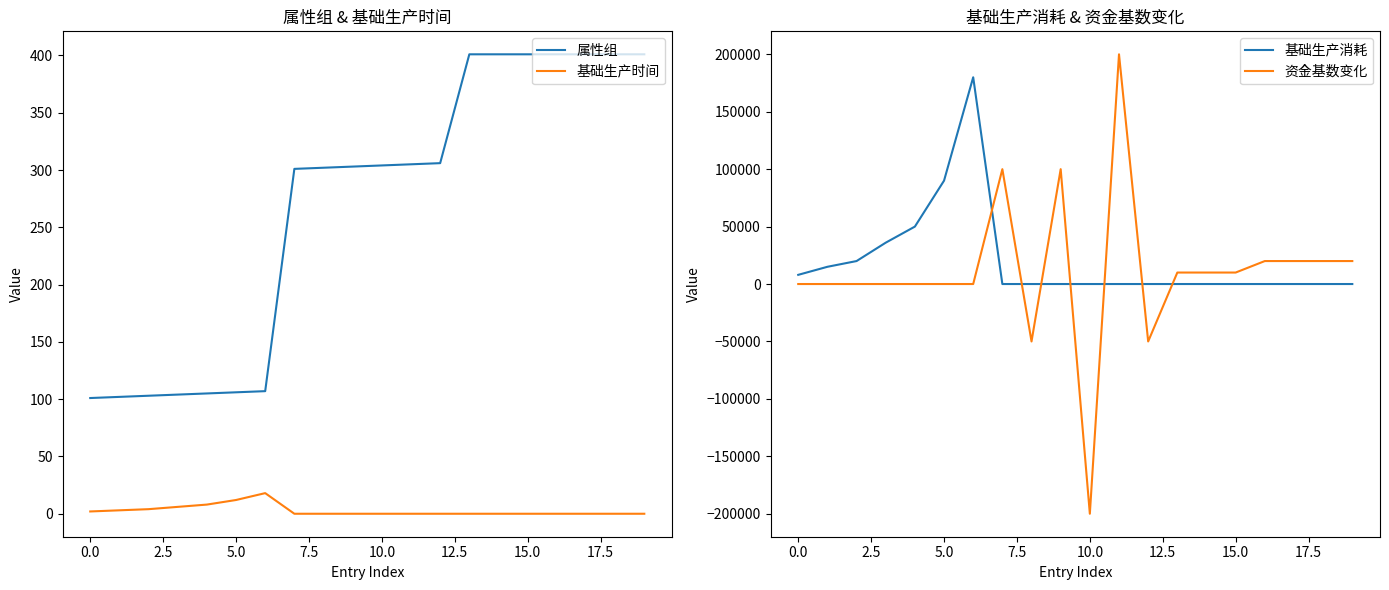

True or false: 基础生产时间 and 属性组 cross at least once.

False